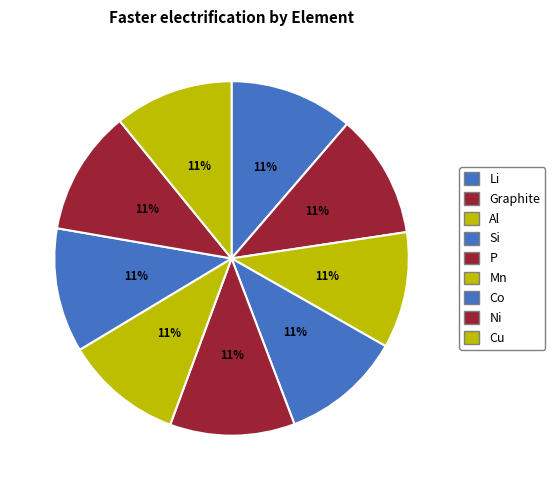

Is it true that Li is 19% of the pie?

False